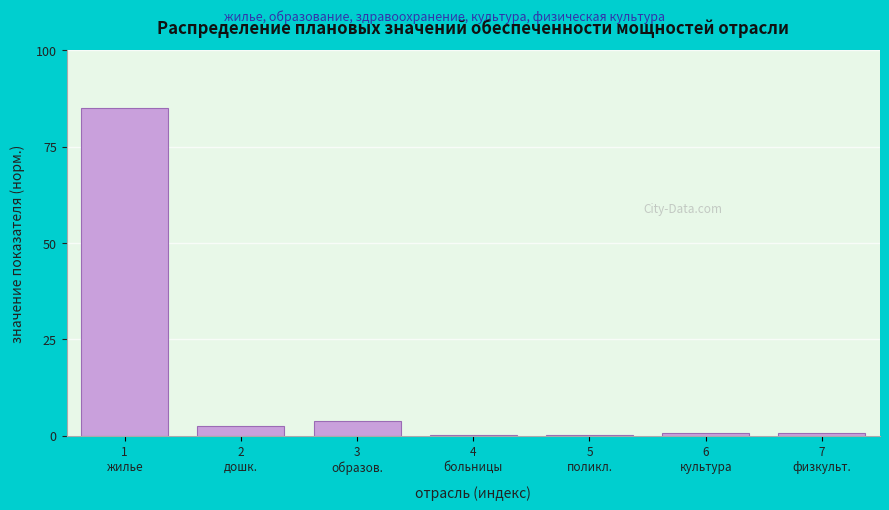

What is the maximum value shown in the chart?

85.0